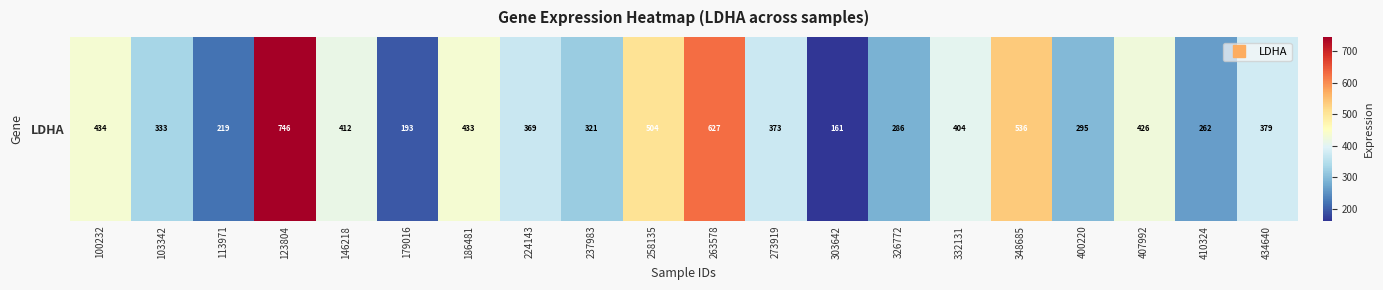

Is it true that the value at 237983 is 320.9?

True